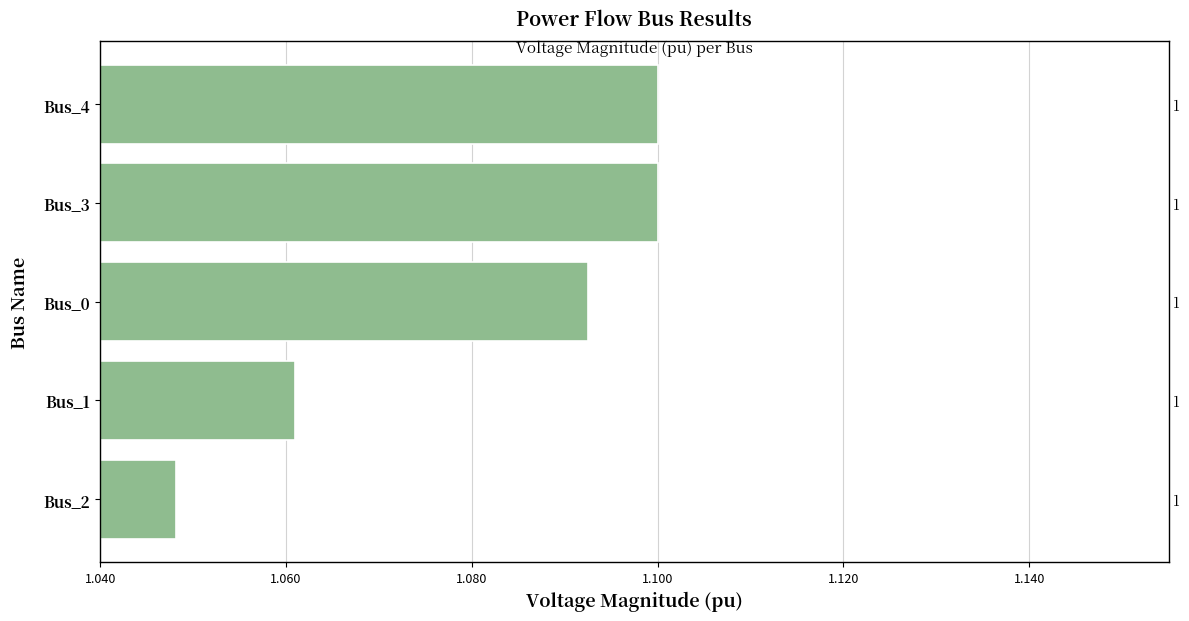

True or false: the data shows 1.1 at Bus_3.

True